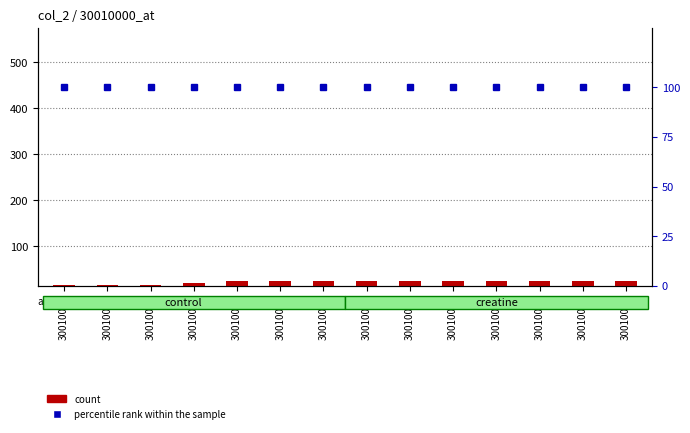

What is the sum of the count values at 30010012 and 30010004?

21.5